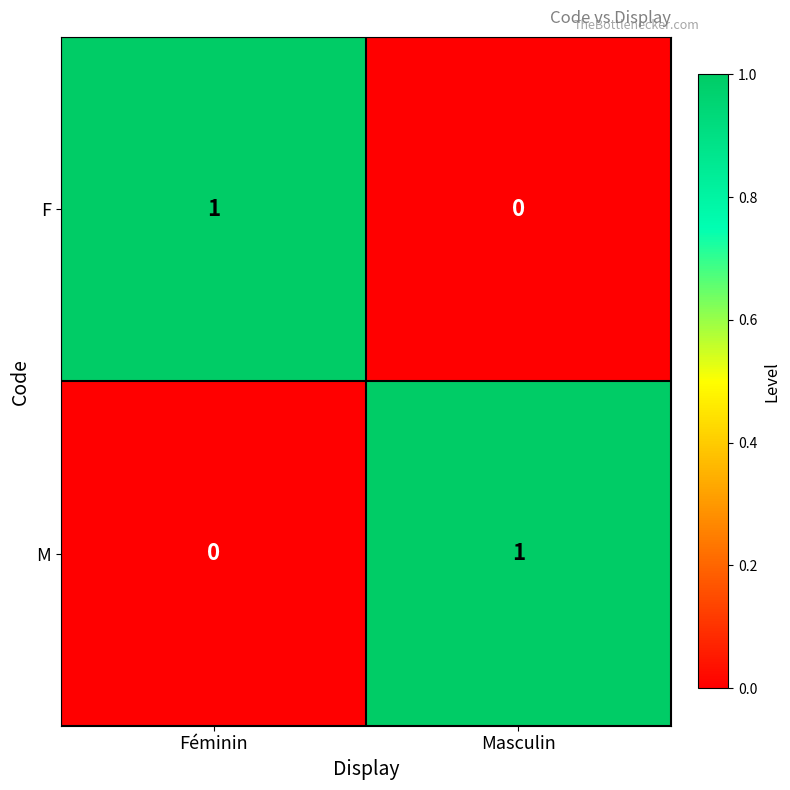

At which label does M reach its peak?

Masculin